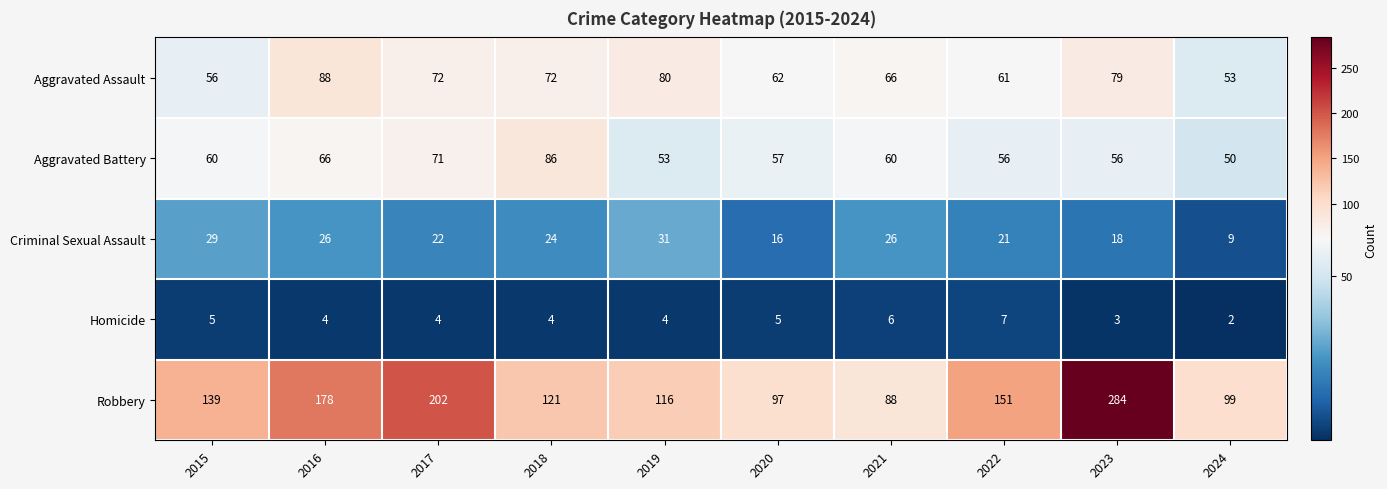

What is the smallest value displayed?

2